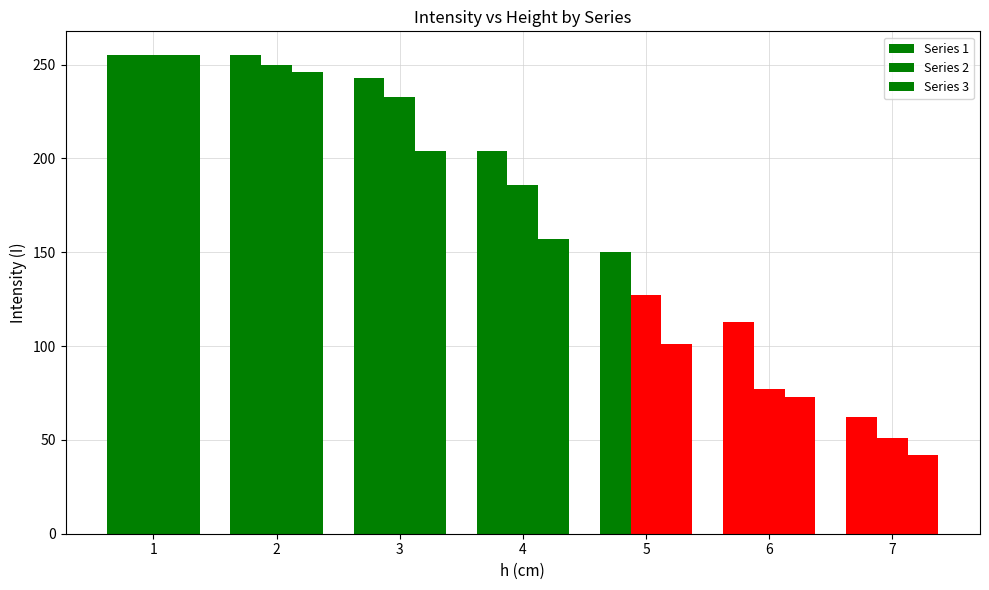

What is the smallest value displayed?

42